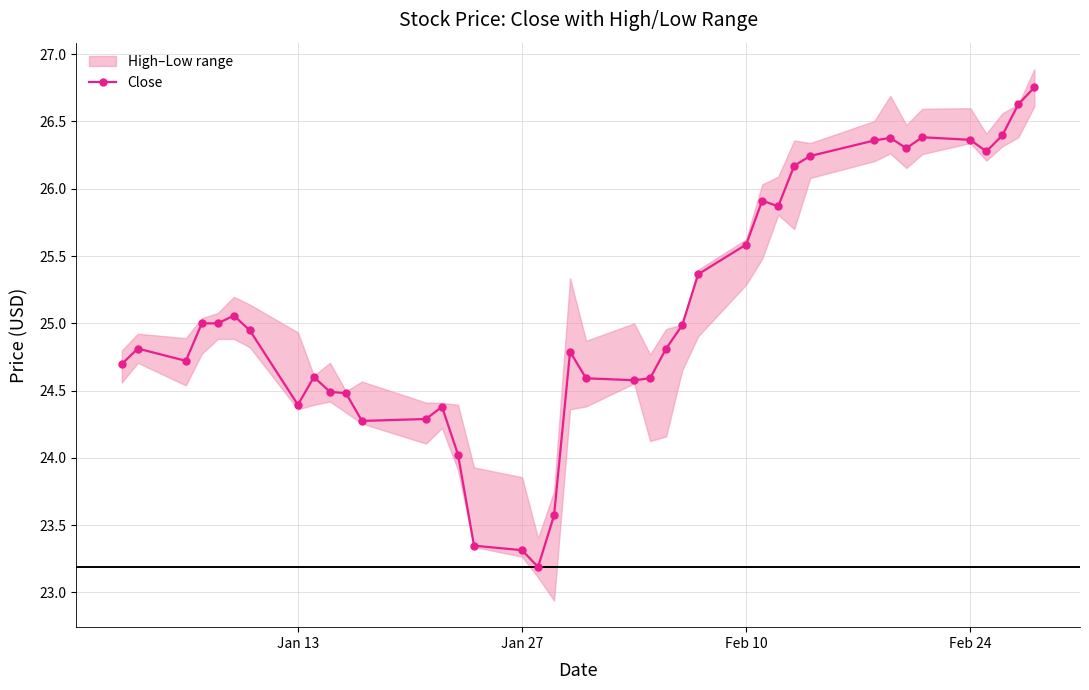

What is the maximum value shown in the chart?

26.8